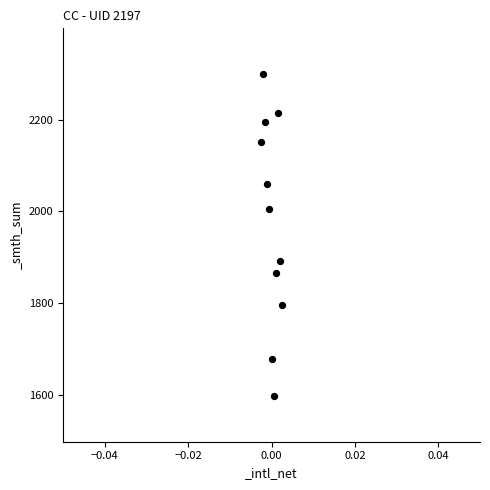

What is the range of Y values (max minus min)?

701